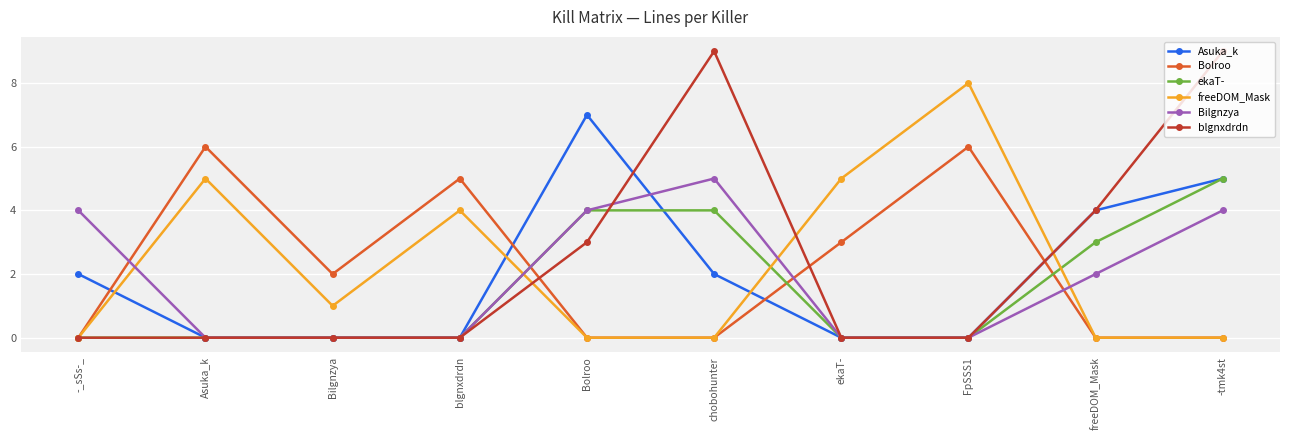

What are all the series names shown in the legend?

Asuka_k, Bolroo, ekaT-, freeDOM_Mask, Bilgnzya, blgnxdrdn